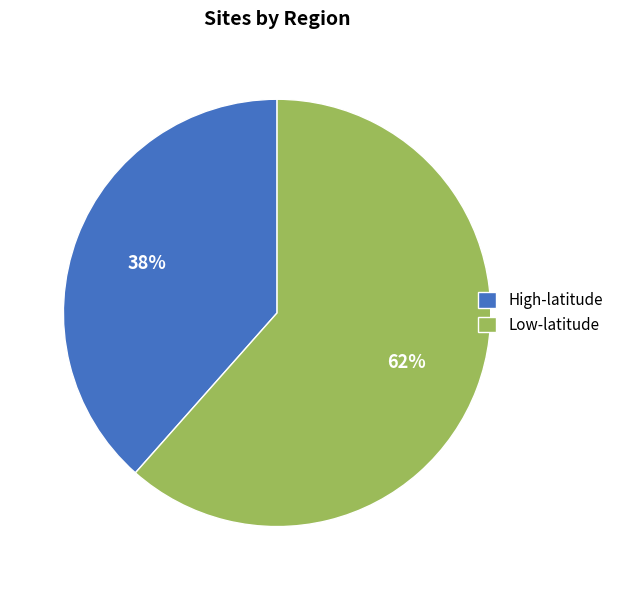

Approximately how many times larger is the value at High-latitude compared to Low-latitude?

0.6